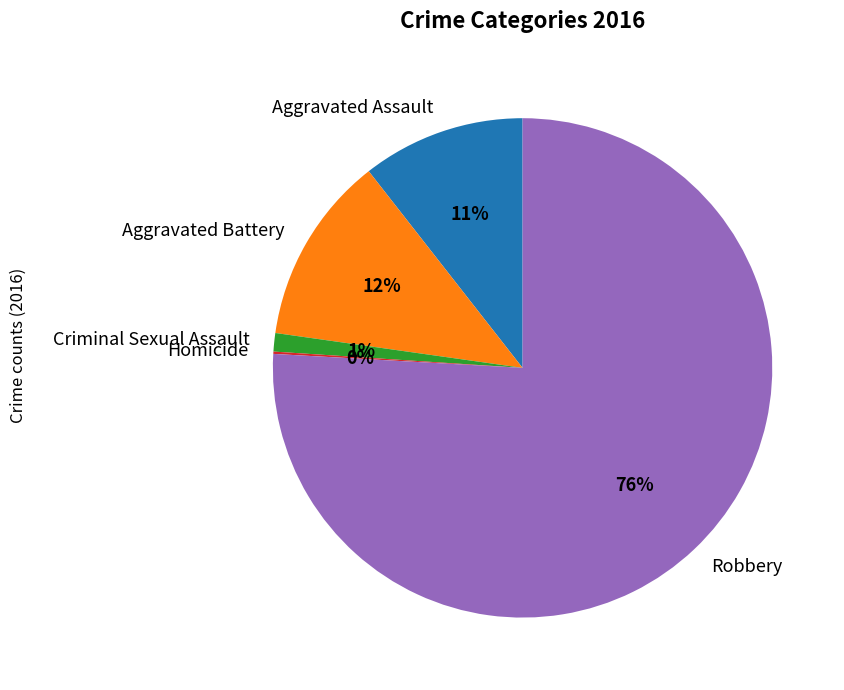

Which category has the biggest portion of the pie?

Robbery